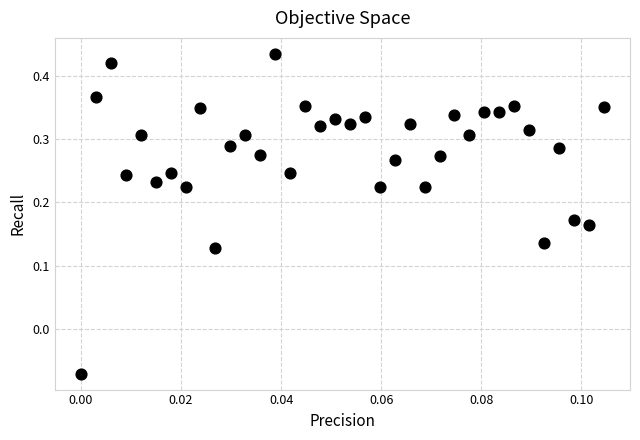

What is the range of Y values (max minus min)?

0.5